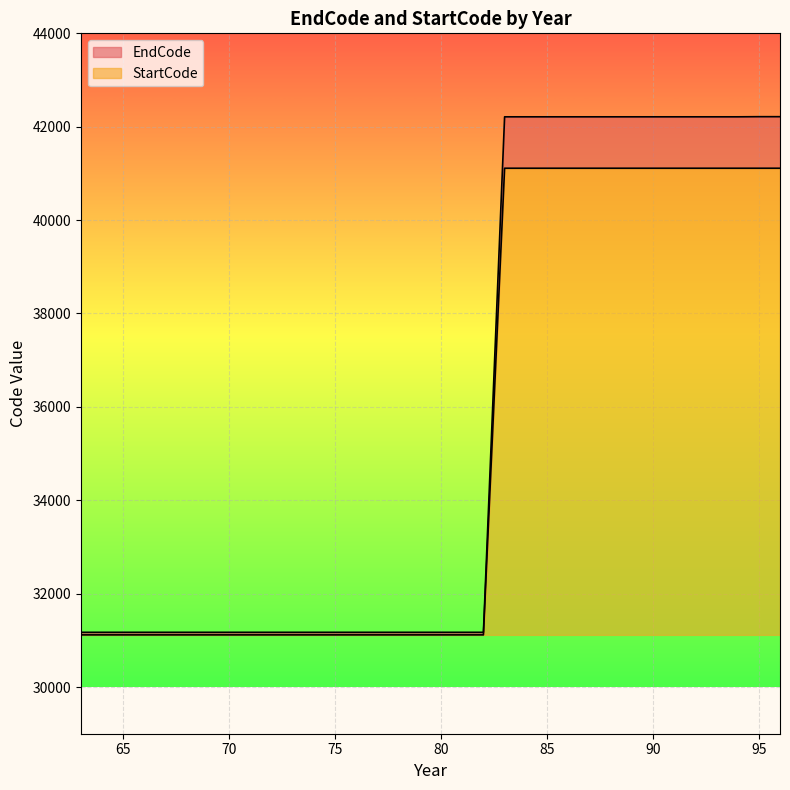

True or false: StartCode has more than 1 interior local peaks.

False